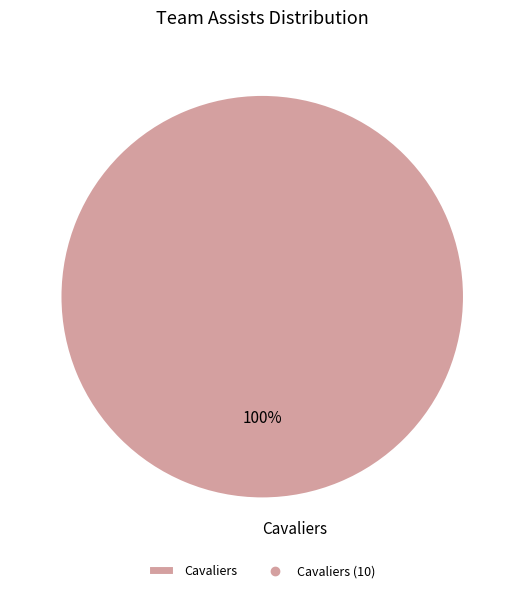

True or false: Cavaliers accounts for 100% of the total.

True